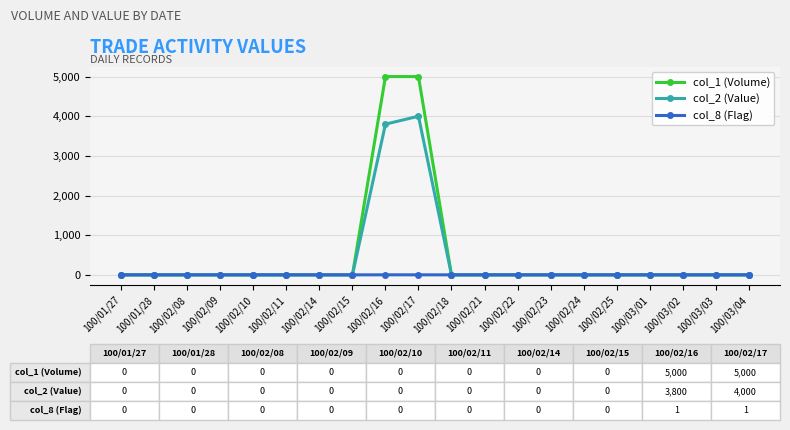

Rank the series by their maximum value, from highest to lowest.

col_1 (Volume), col_2 (Value), col_8 (Flag)